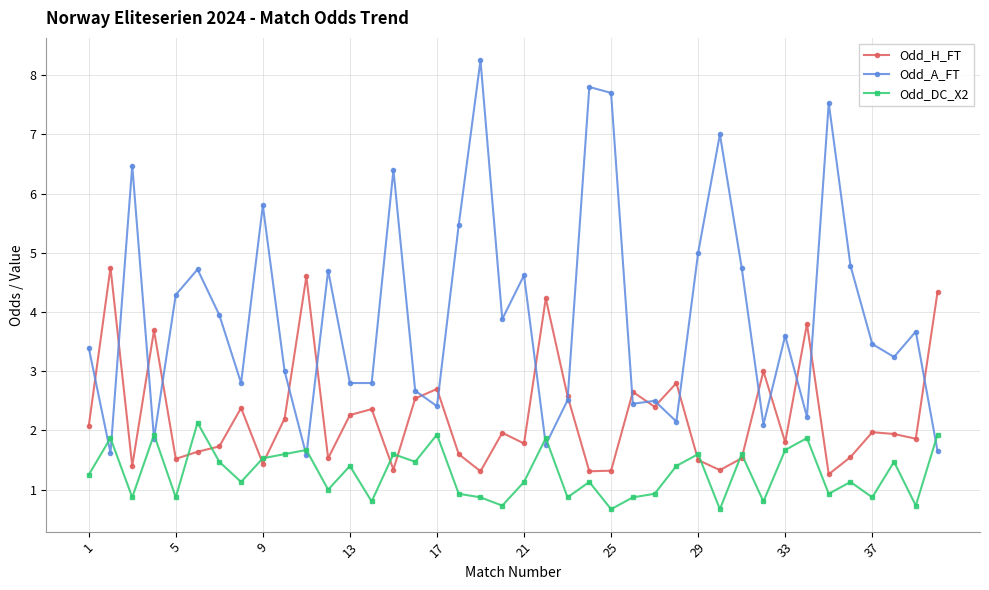

Which series has the largest total across all categories?

Odd_A_FT